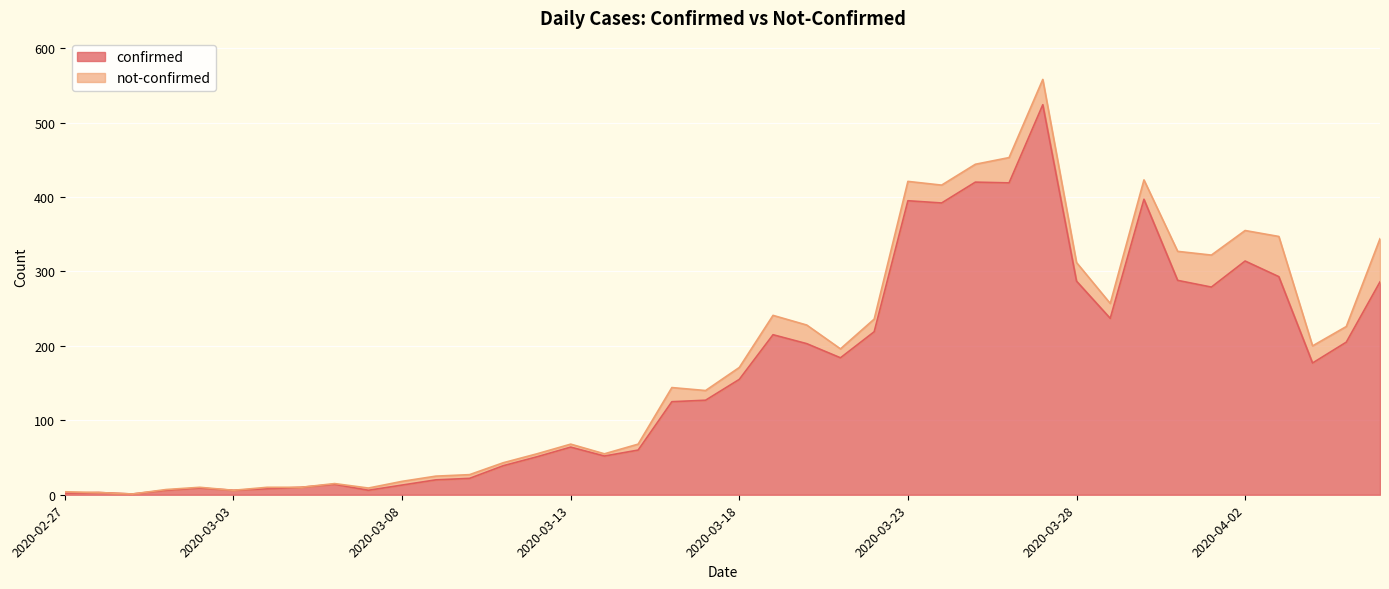

Reading right to left, what are all the values shown in this chart?

286	205	177	293	314	279	288	397	237	287	524	419	420	392	395	219	184	203	215	155	127	125	60	52	64	51	39	22	20	13	6	14	10	8	6	9	6	1	3	2